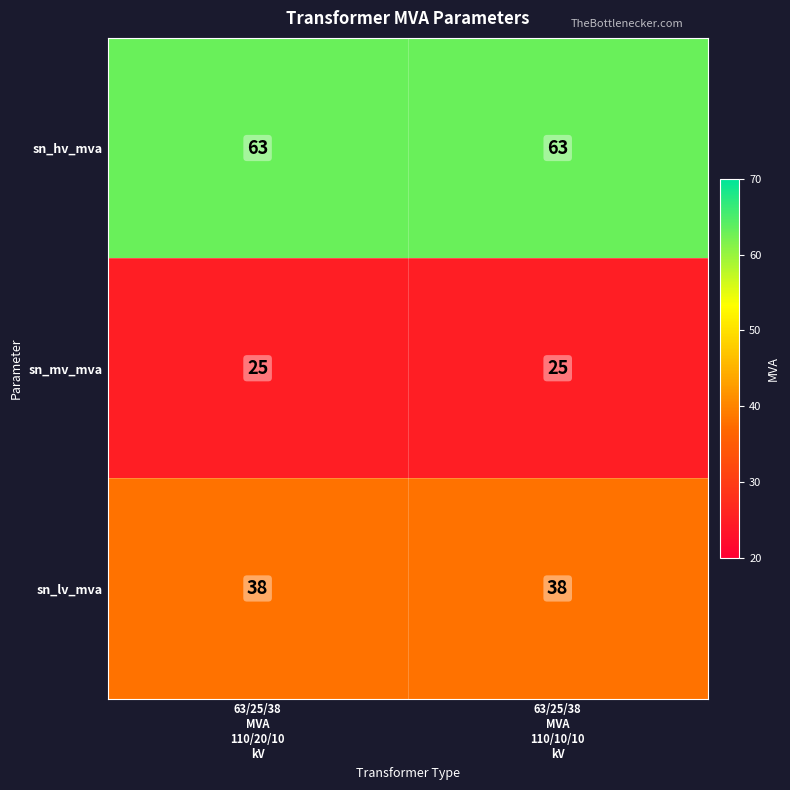

Which series has the largest total across all categories?

sn_hv_mva